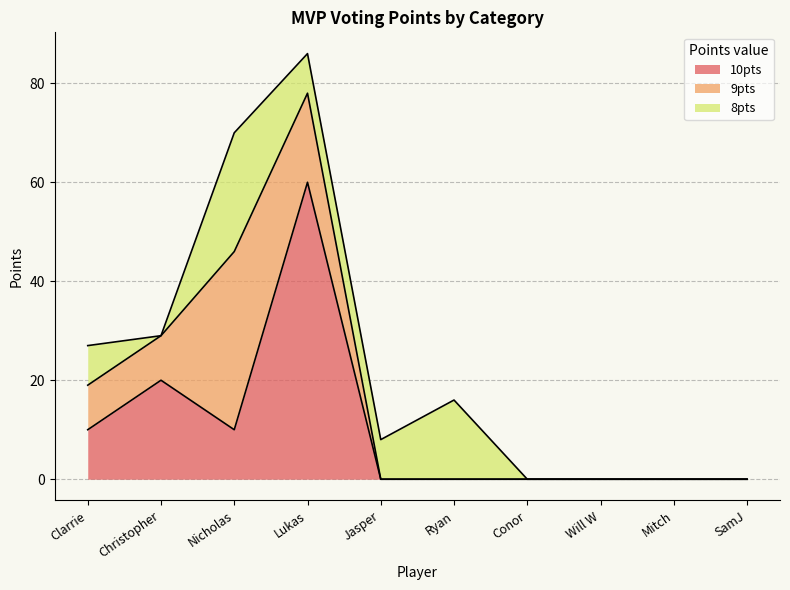

Between Clarrie and Christopher, which series saw the biggest shift?

10pts